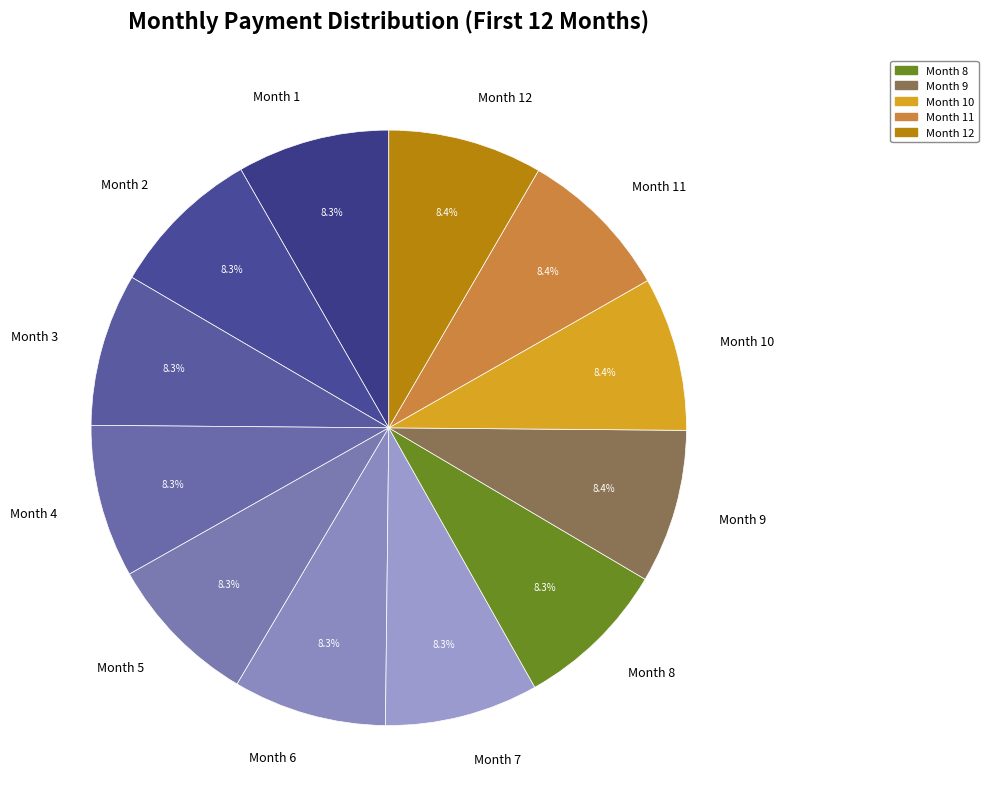

To the nearest percent, what is the average slice percentage?

8%